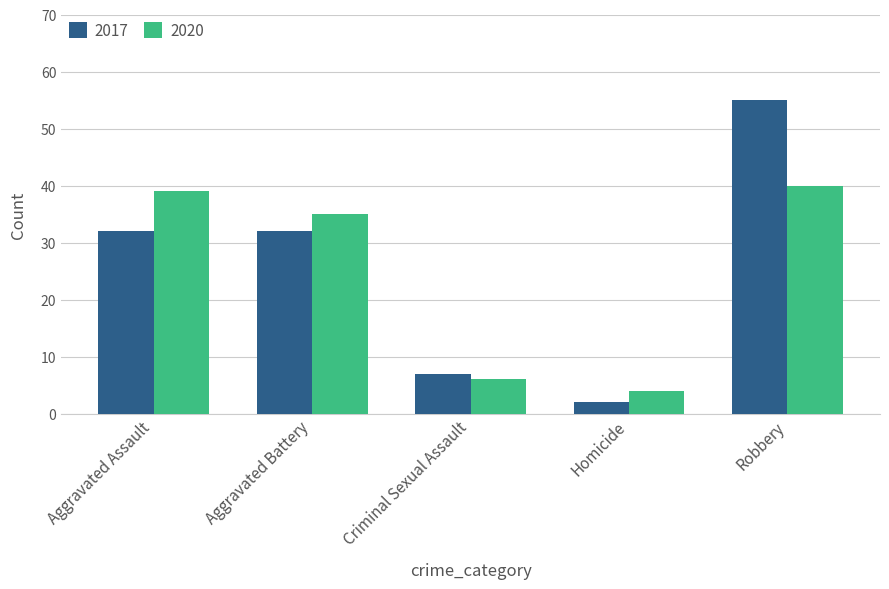

Where is 2020 nearest to the value 22?

Aggravated Battery